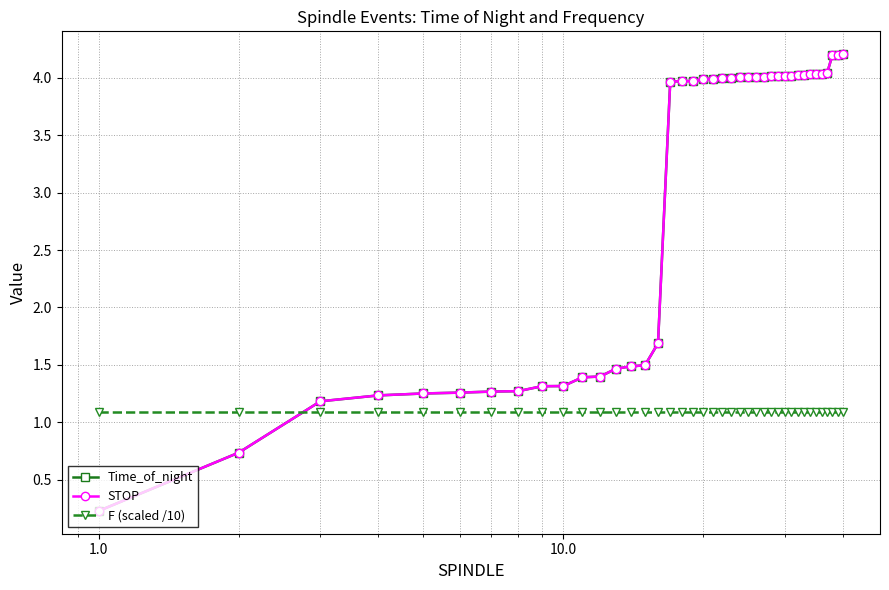

What is the value of the STOP point at the 34th from the left?

4.0